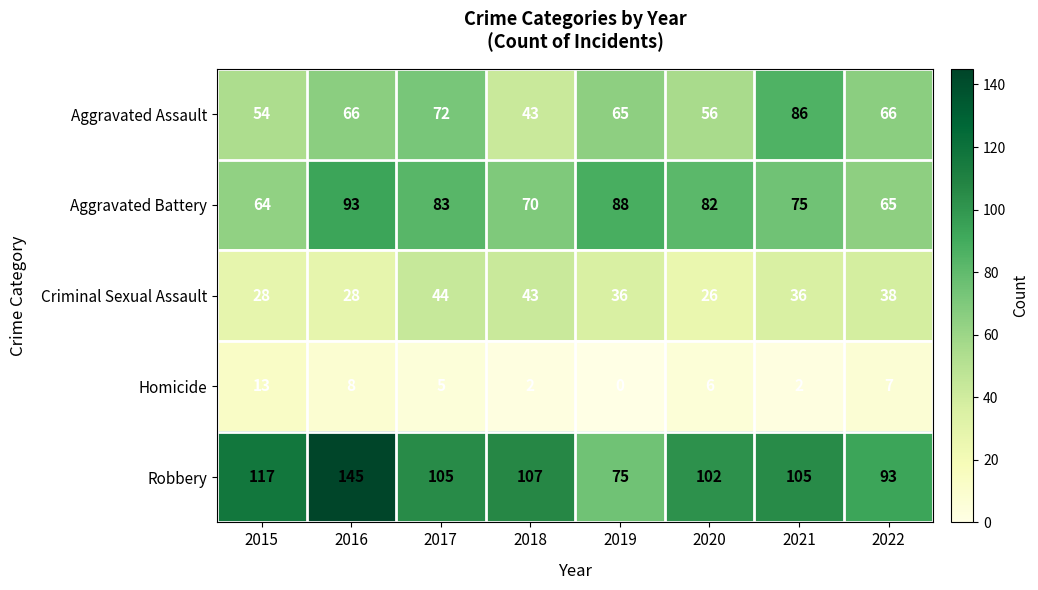

What is the spread (max minus min) of values at 2019?

88